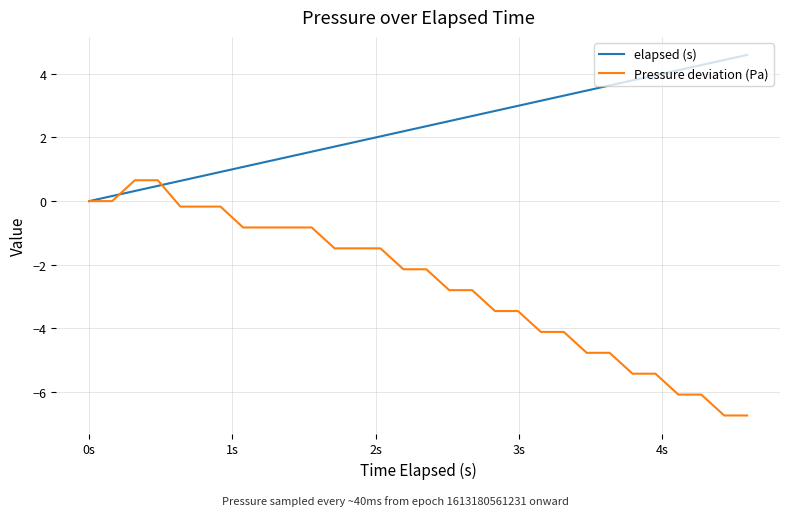

Rank the series by their average value, from lowest to highest.

Pressure deviation (Pa), elapsed (s)